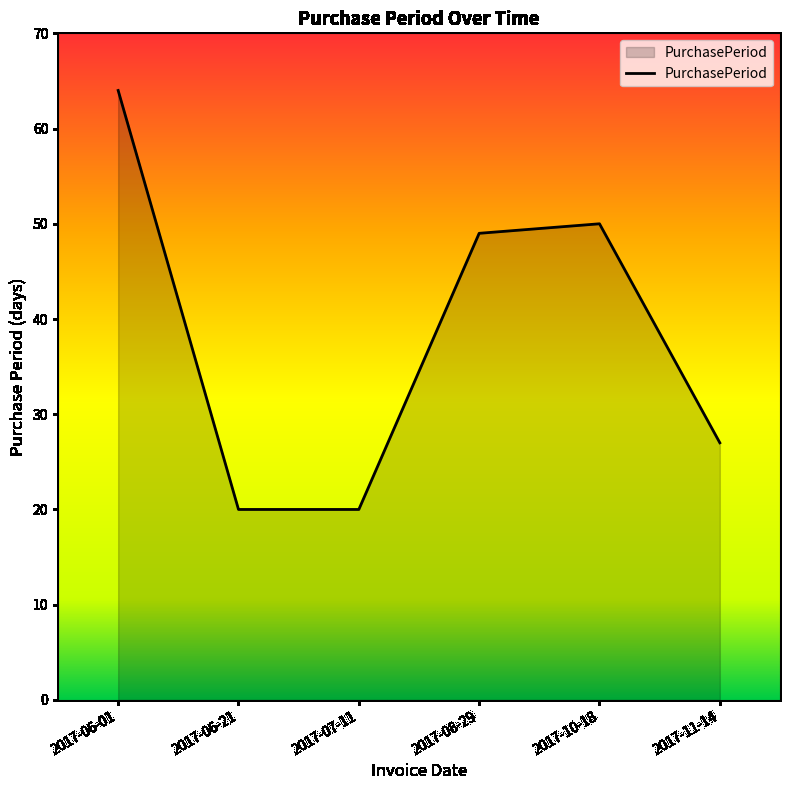

Which label corresponds to the largest value in the chart?

2017-06-01